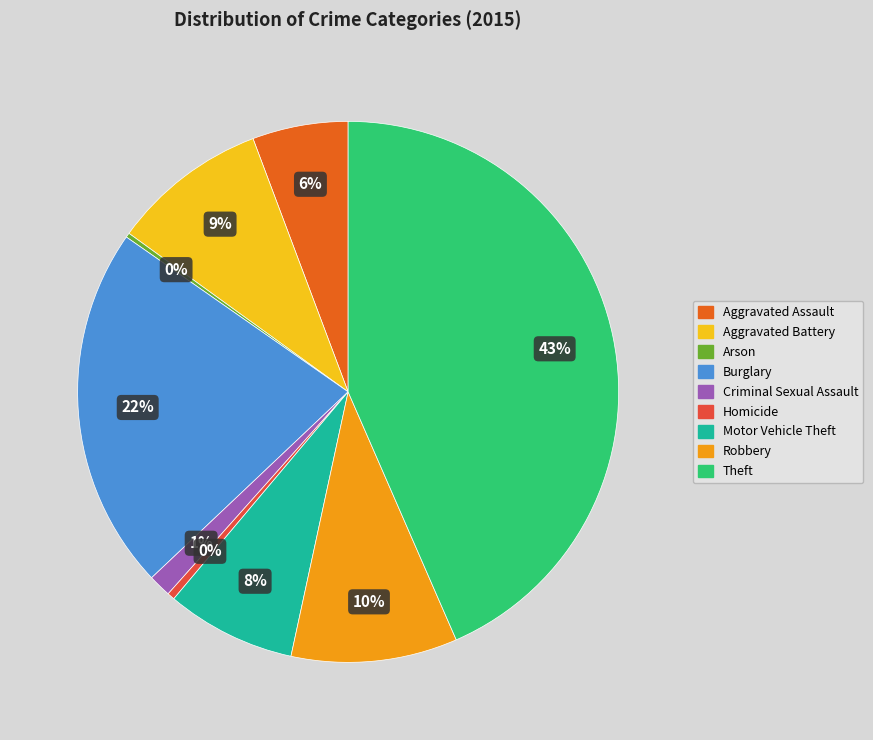

To the nearest percent, what is the difference between the largest and smallest slice percentages?

43%